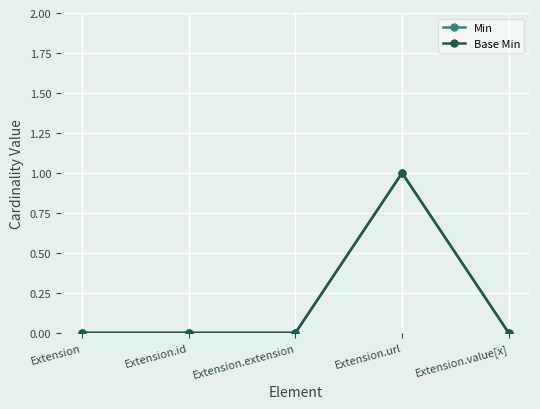

What is the difference between the maximum and minimum values in the Min series?

1